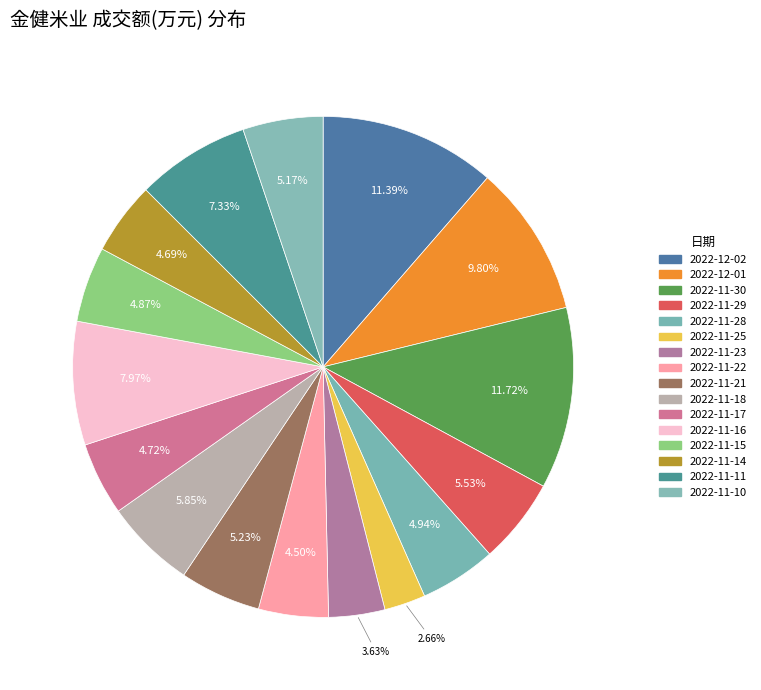

Is it true that 2022-12-02 is 2% of the pie?

False